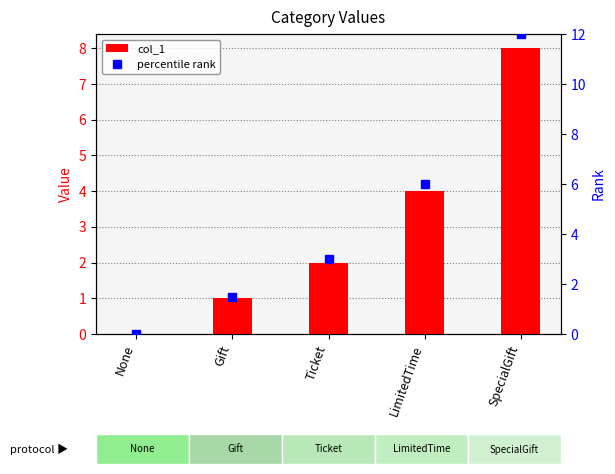

The col_1 series shows 8.0 at SpecialGift. True or false?

True